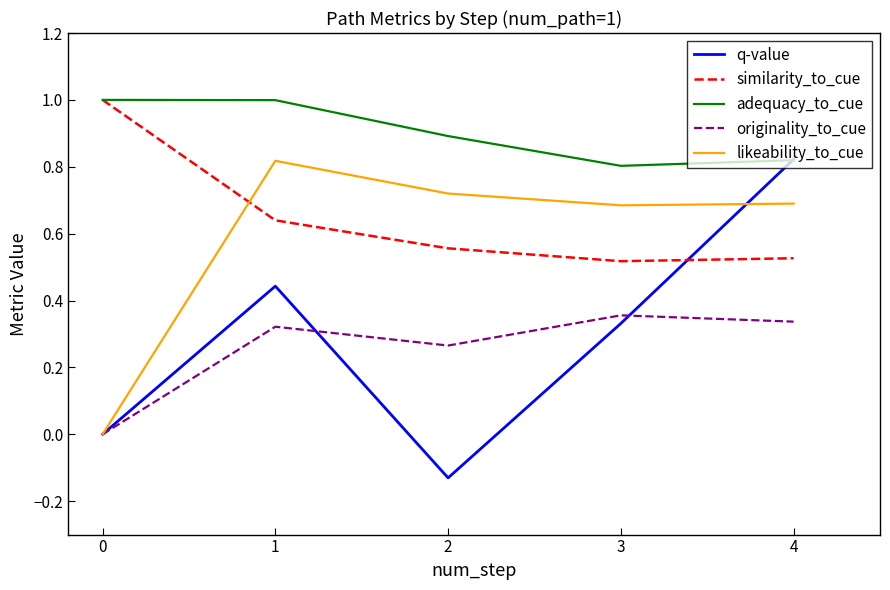

List the series in order of their peak value, lowest first.

originality_to_cue, likeability_to_cue, q-value, similarity_to_cue, adequacy_to_cue